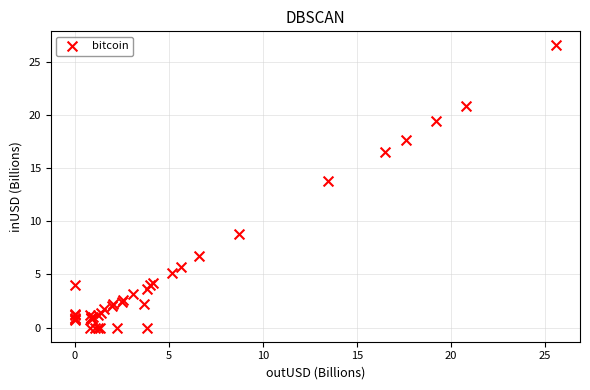

What Y value in the scatter plot is closest to 13?

13.8